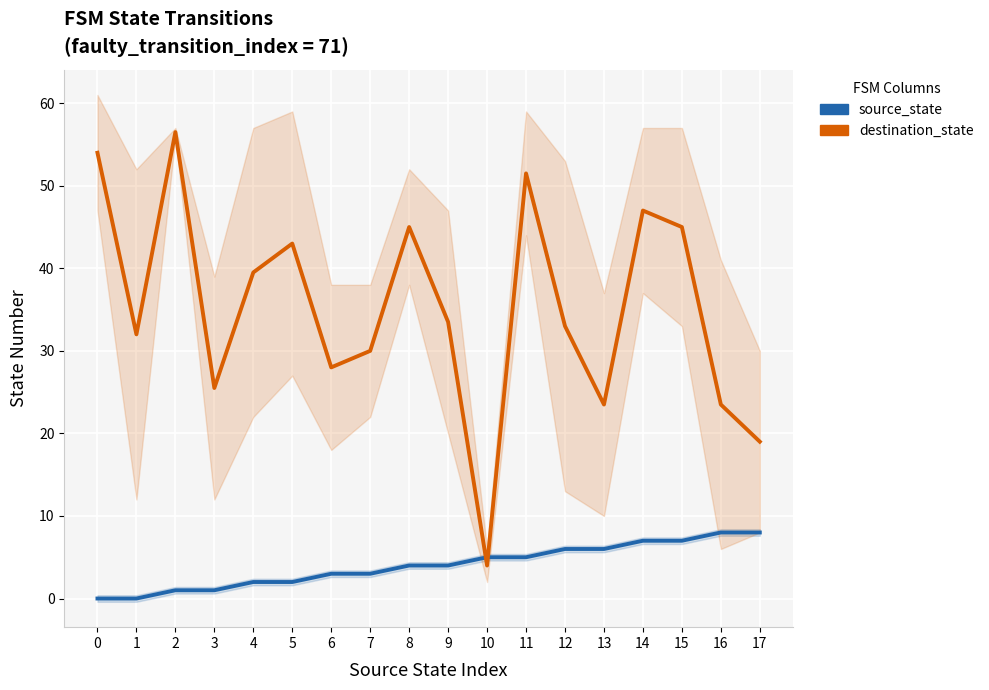

What is the lowest value of the destination_state series?

4.0